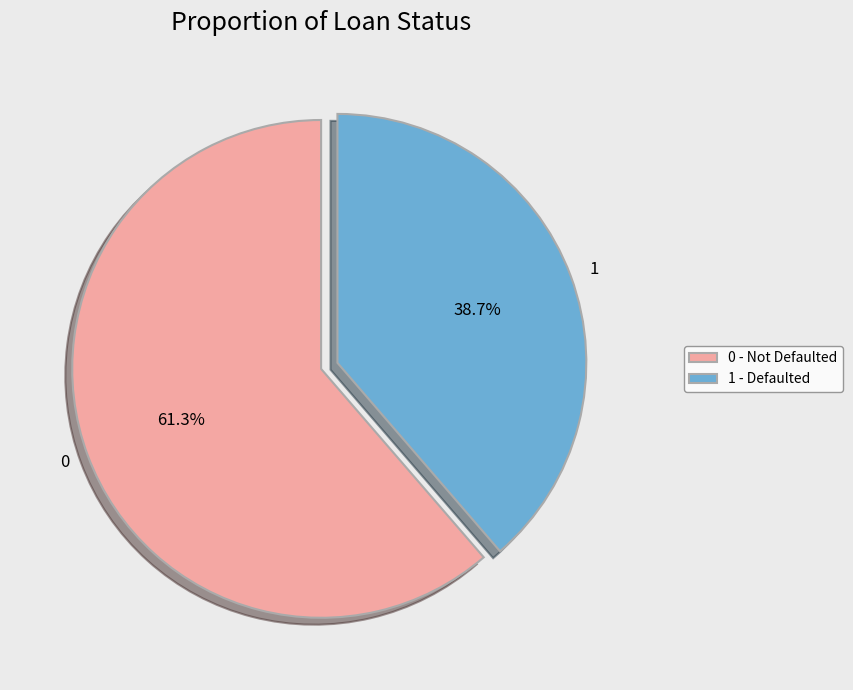

Count the number of slices in the pie.

2